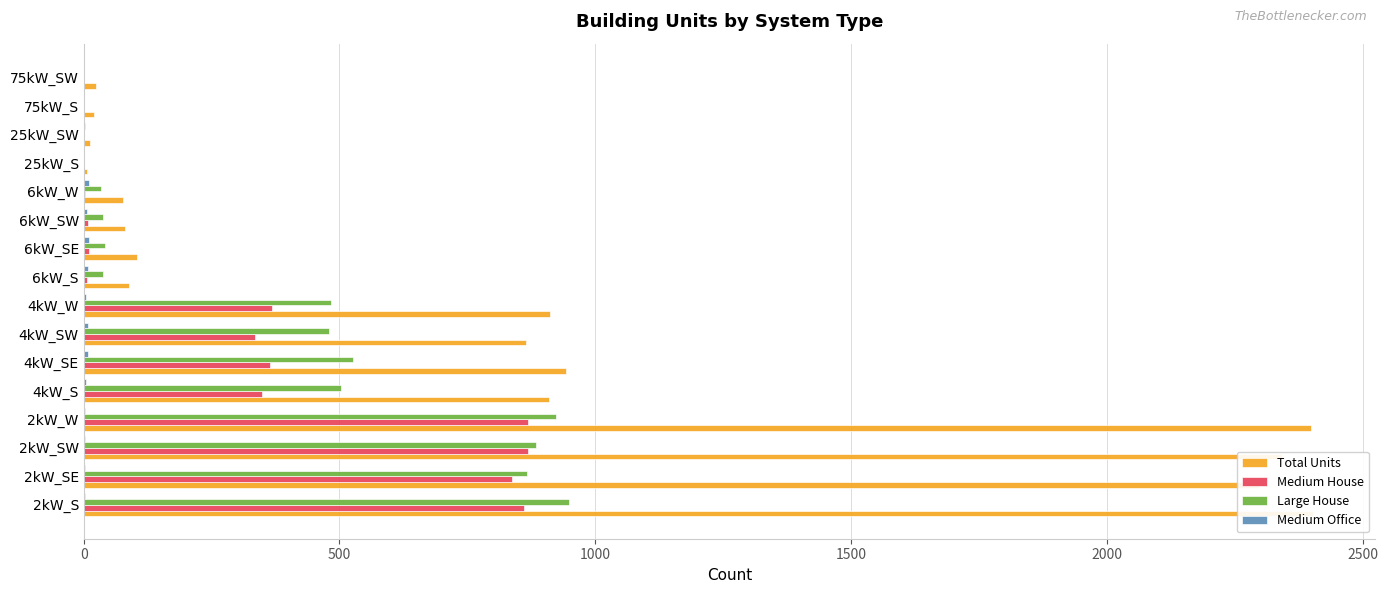

How many values in Medium House are above zero?

12